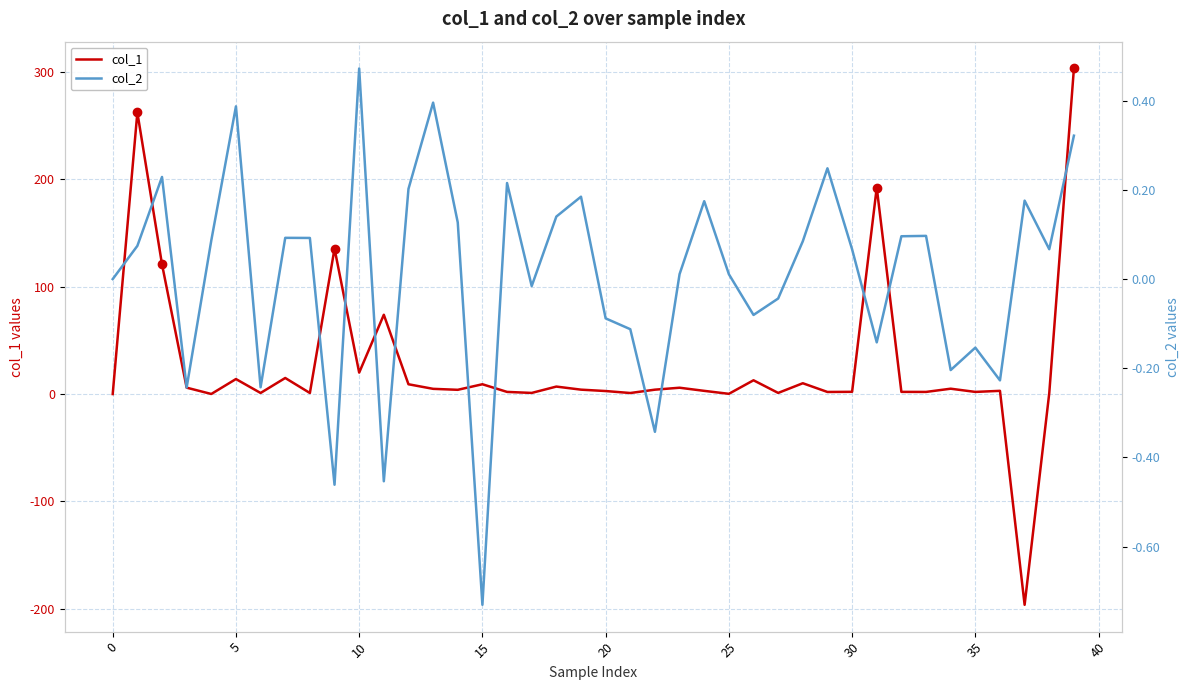

The col_1 series shows 9.1 at 15. True or false?

True